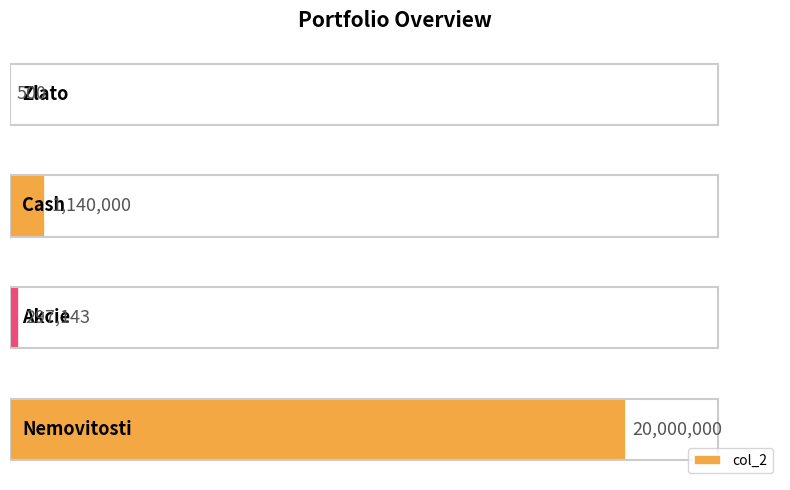

What is the average value?

5359411